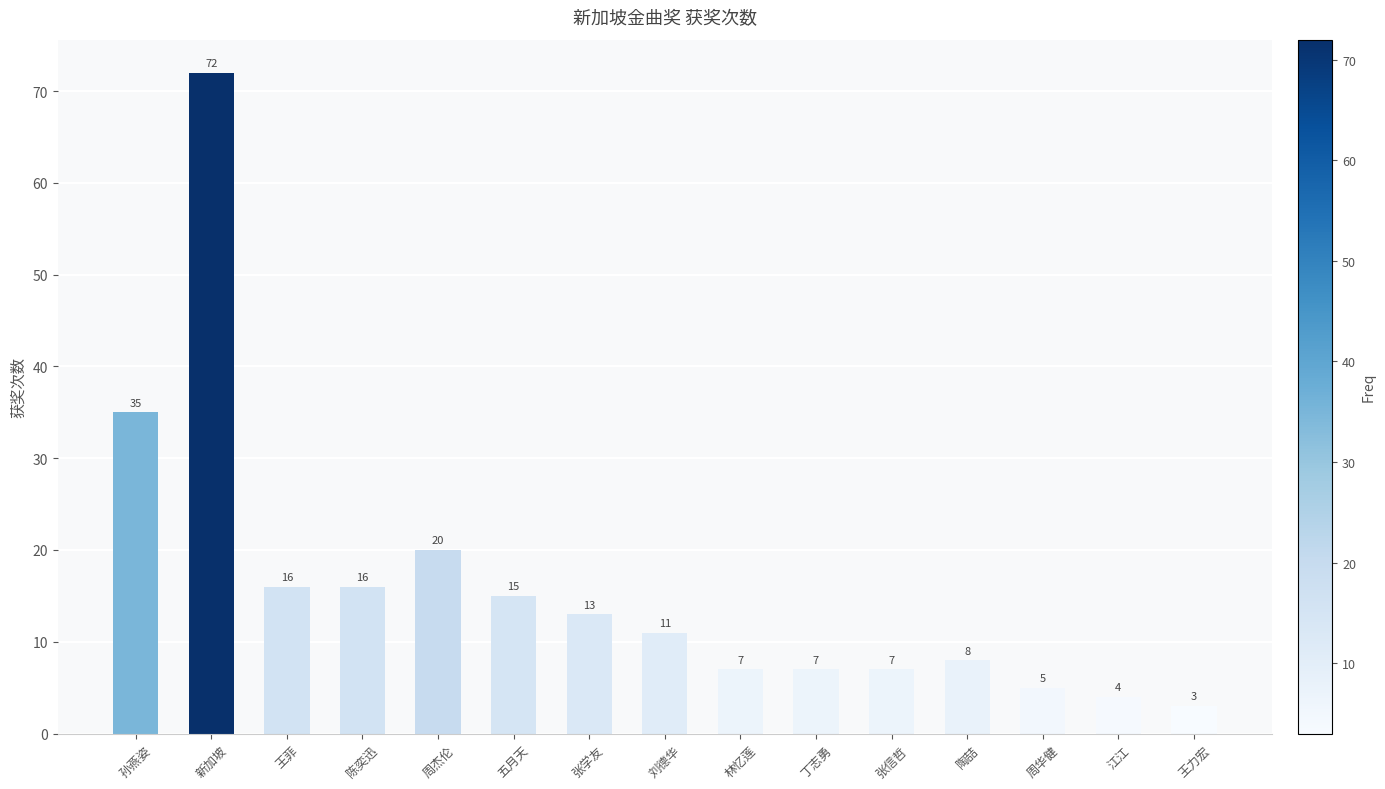

What is the label of the 10th bar from the left?

丁志勇